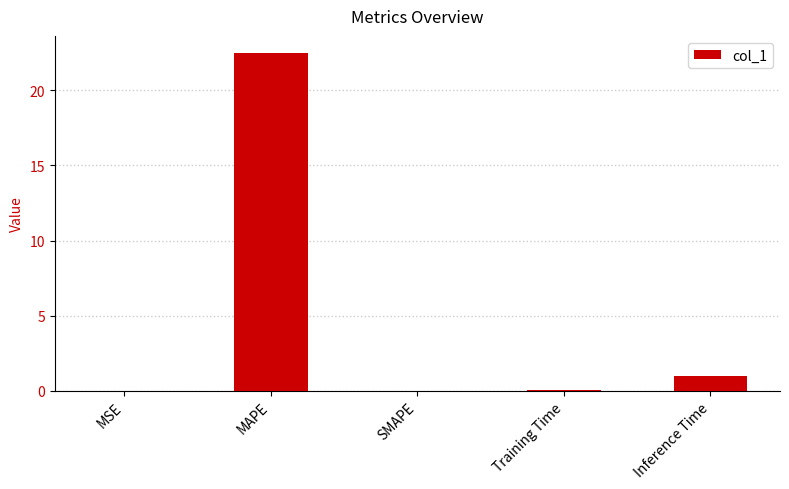

Is it true that the value at MSE is 0.0?

True